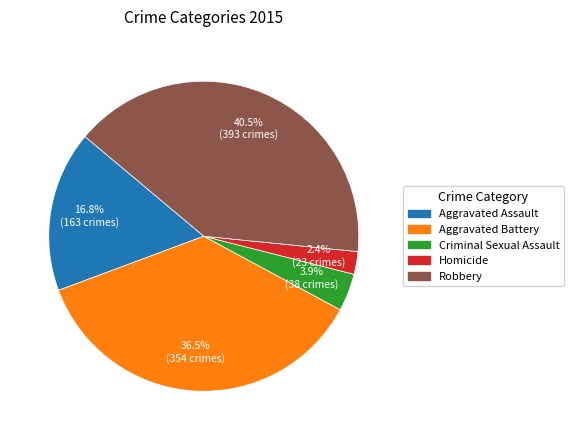

Which slice is the largest?

Robbery